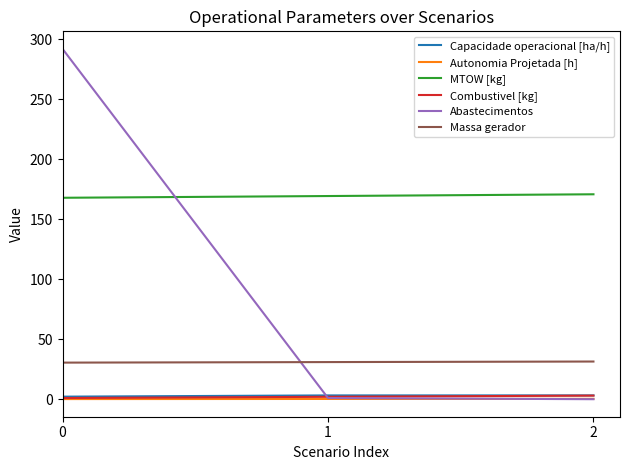

The value of Autonomia Projetada [h] at 2 is 0.3. True or false?

True